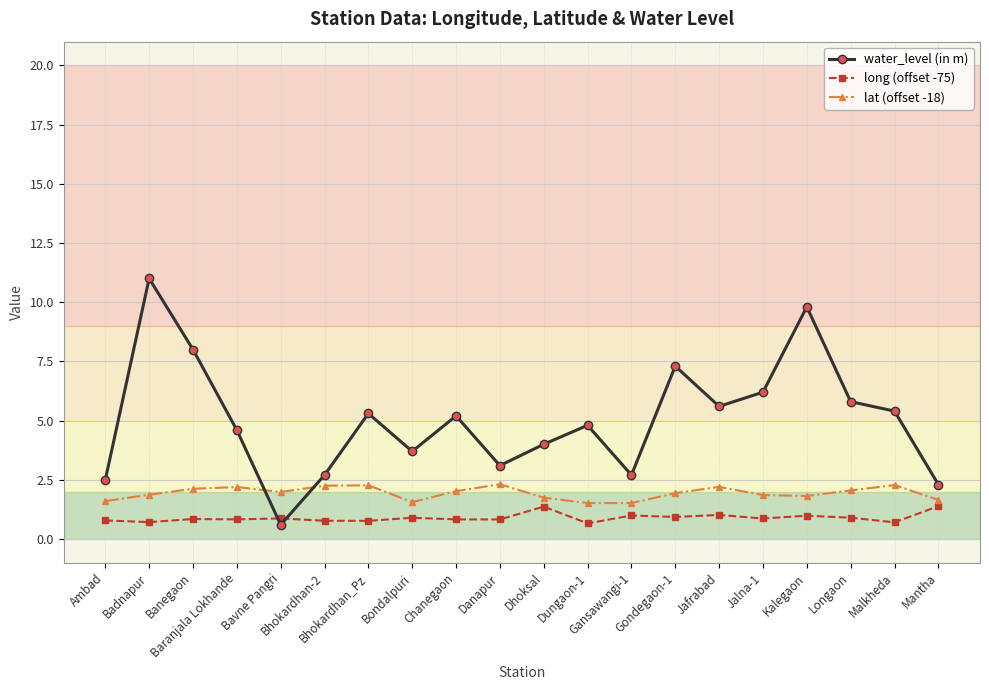

Which series has the largest range (max minus min)?

water_level (in m)